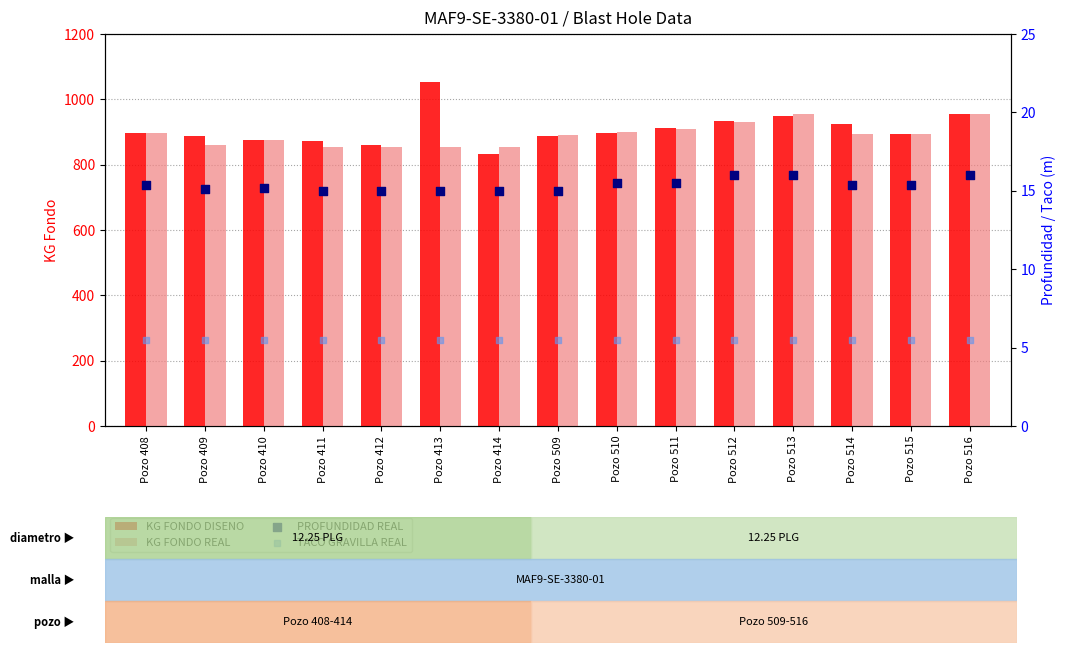

Which series has the largest Y range (max minus min)?

KG FONDO DISENO